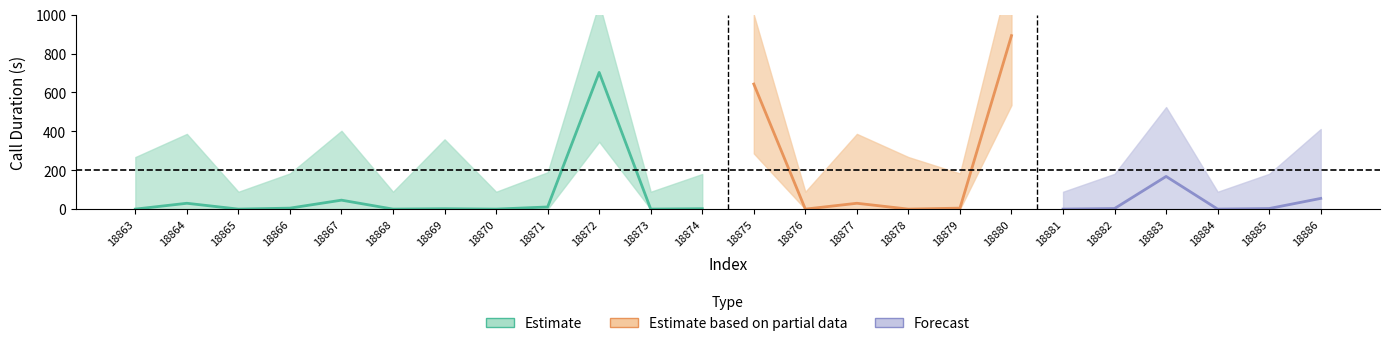

Rank the categories by call_duration value from lowest to highest.

18863, 18865, 18868, 18870, 18873, 18876, 18878, 18881, 18884, 18869, 18874, 18882, 18885, 18866, 18879, 18871, 18864, 18877, 18867, 18886, 18883, 18875, 18872, 18880